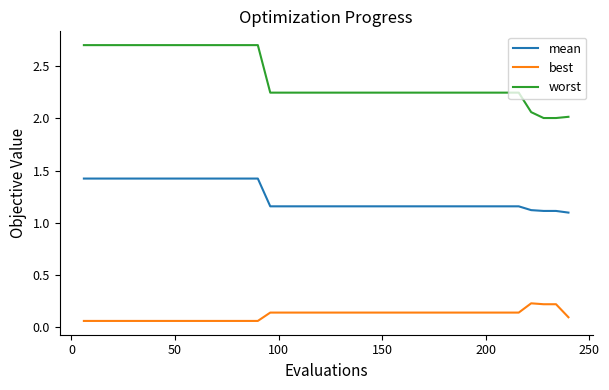

True or false: worst and mean cross at least once.

False